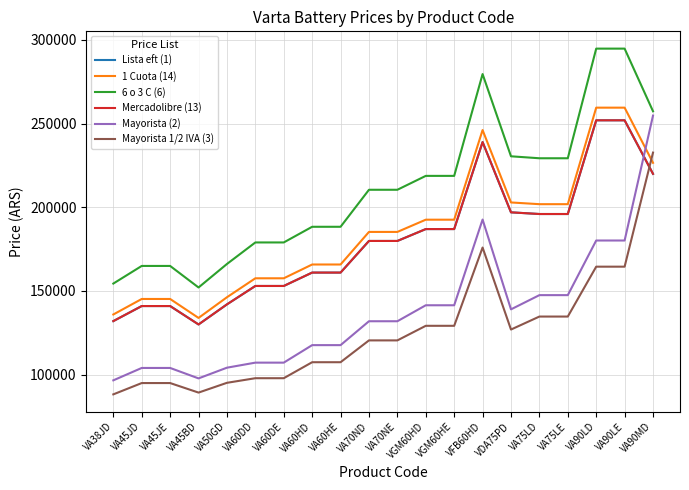

What is the difference between the highest and lowest values at VA60HD?

80934.3